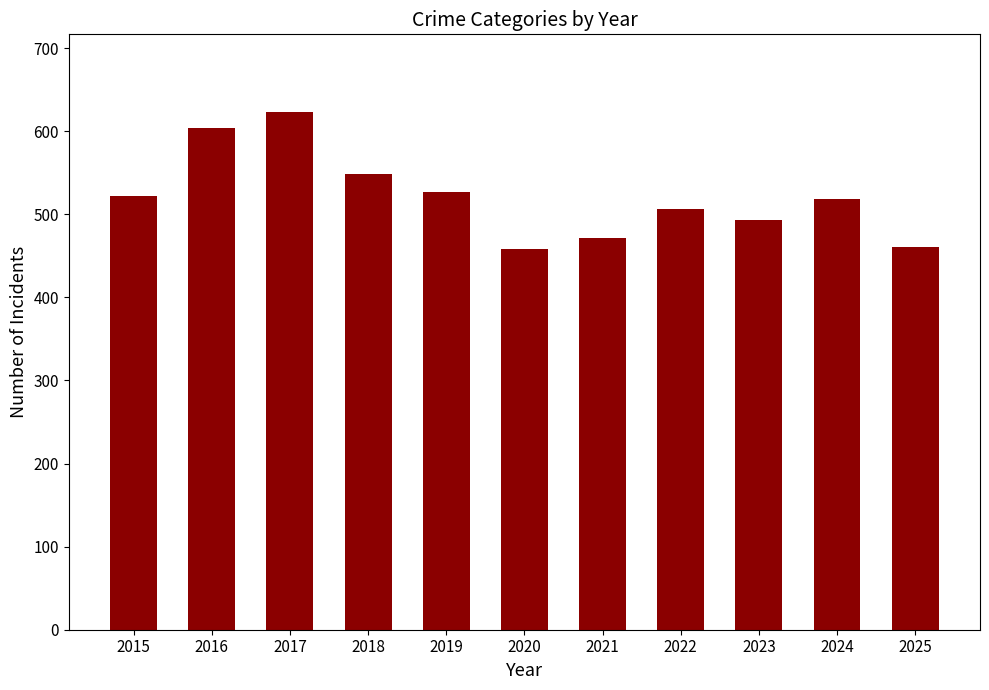

The chart shows a value of 527 at 2019. True or false?

True